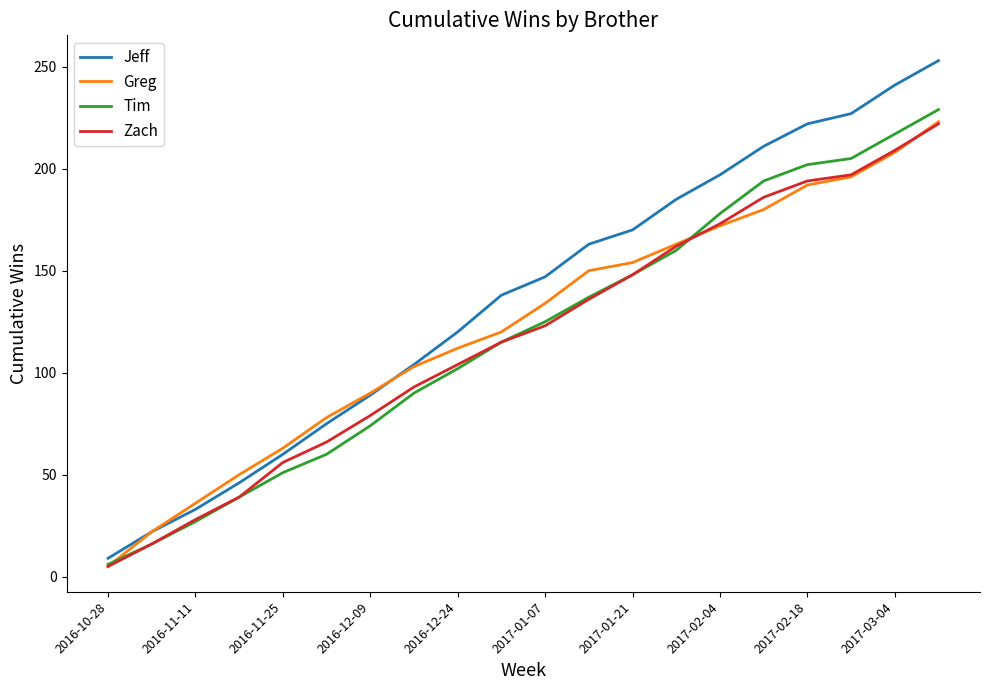

Which series has the largest range (max minus min)?

Jeff